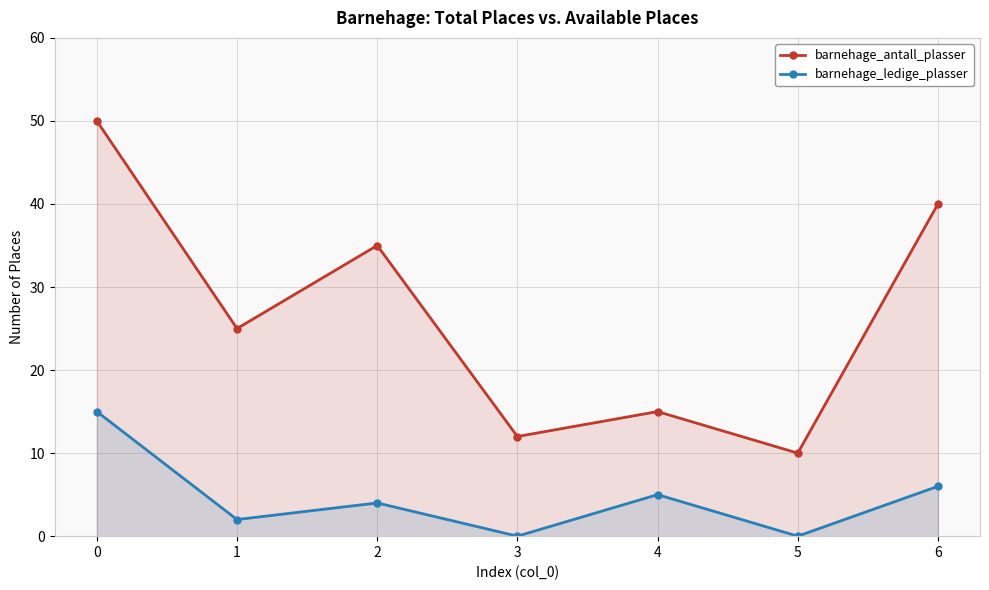

What is the value of the barnehage_antall_plasser point at the 7th from the left?

40